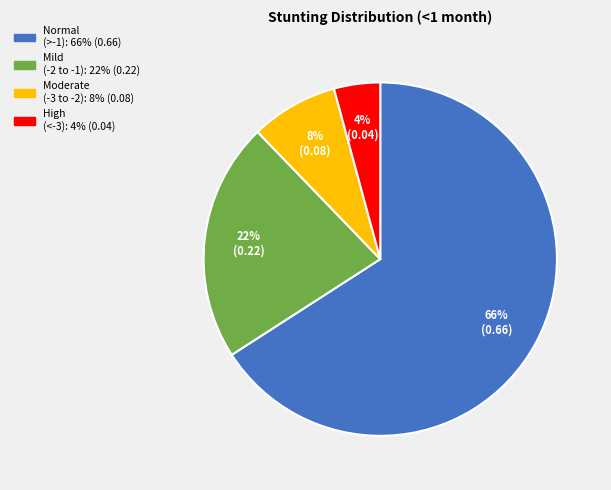

To the nearest percent, what is the average slice percentage?

25%